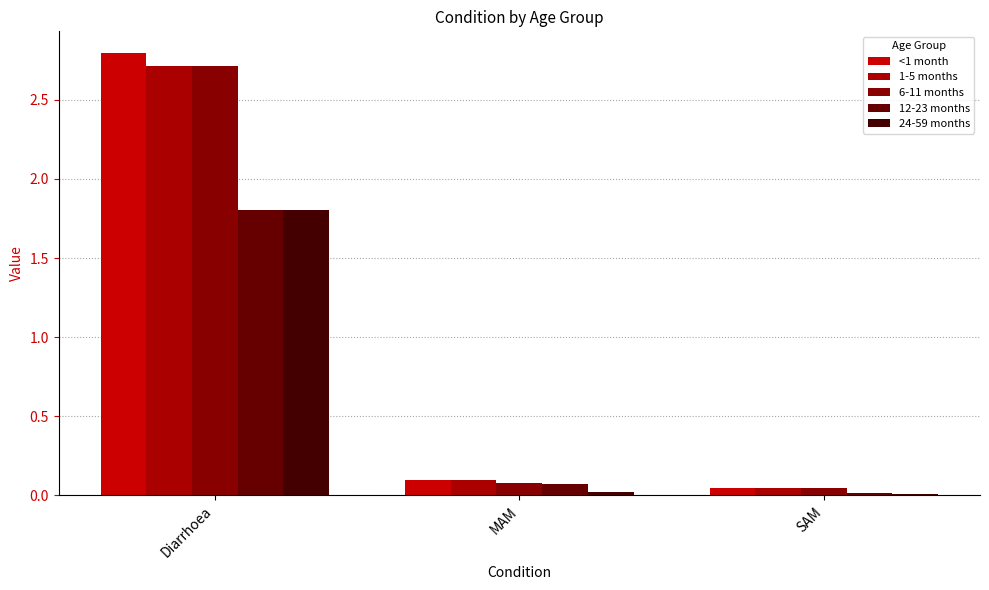

How many bars are there in each group?

5